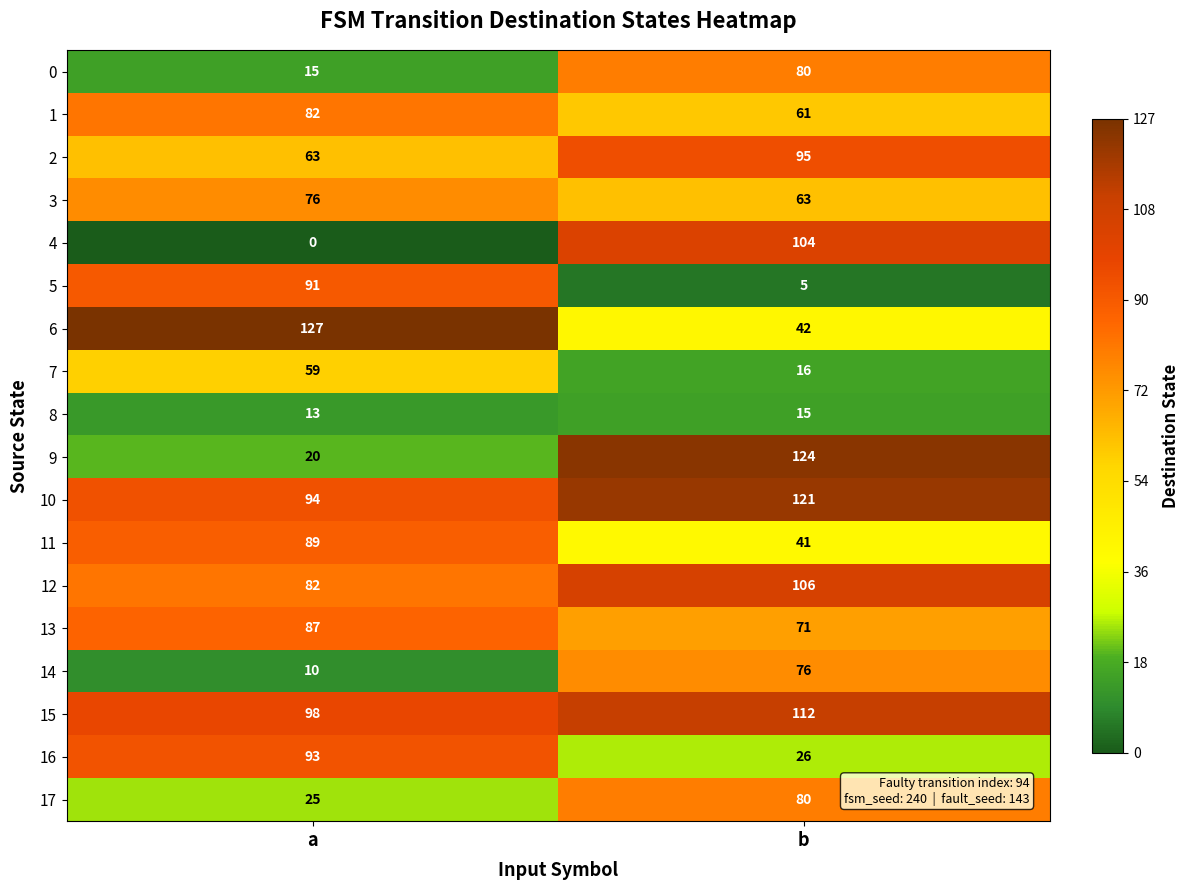

What is the total value across all series at a?

1124